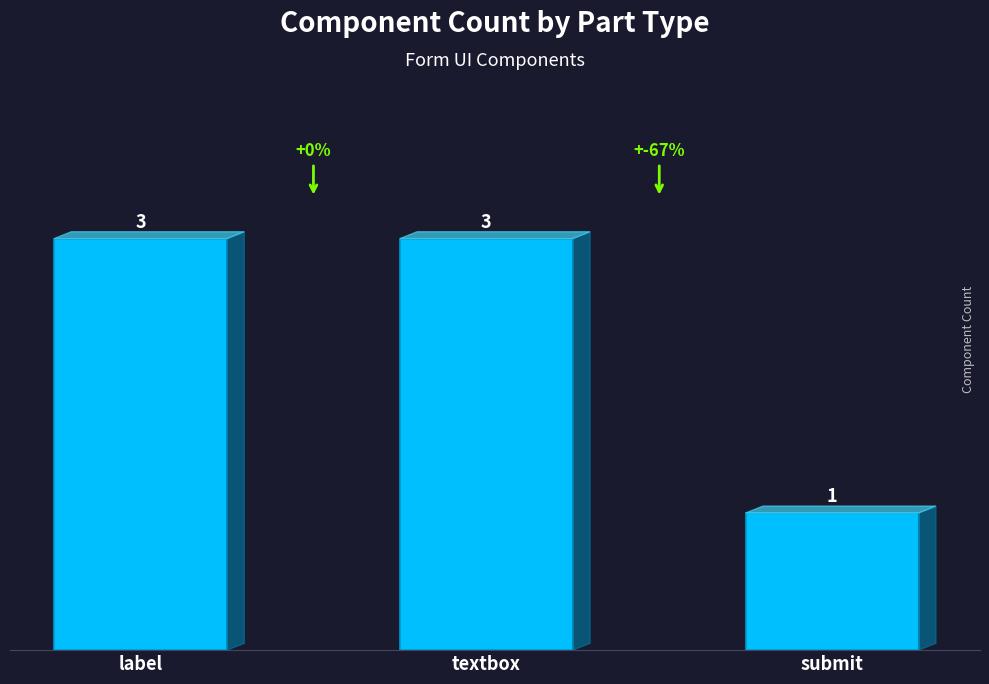

What is the sum of all values?

7